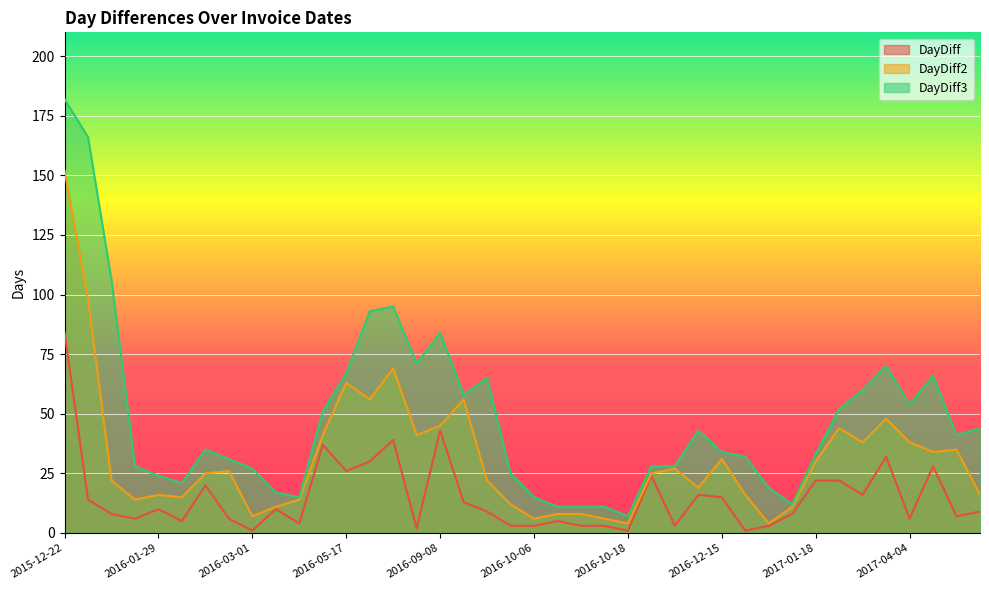

What is the sum of all DayDiff values?

597